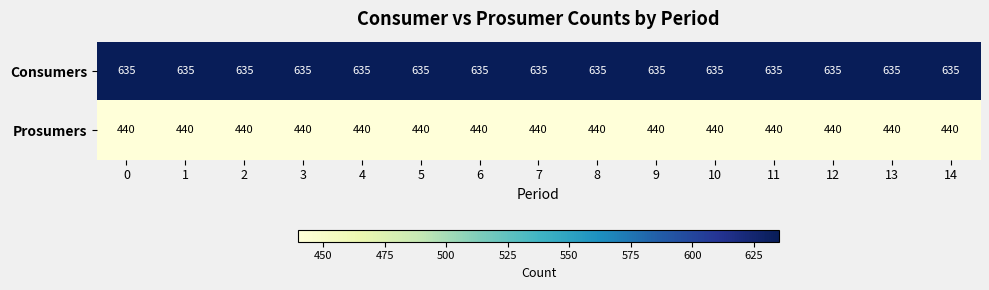

Is the value of Consumers at 4 greater than the value of Prosumers at 0?

Yes